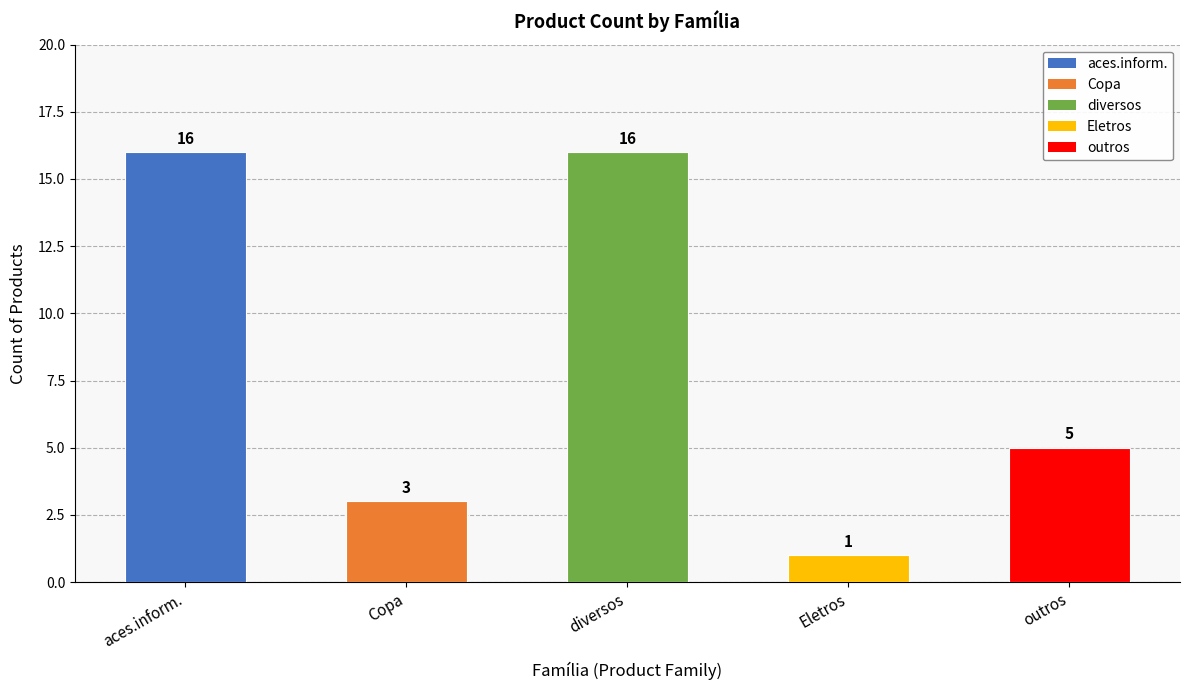

What is the average value?

8